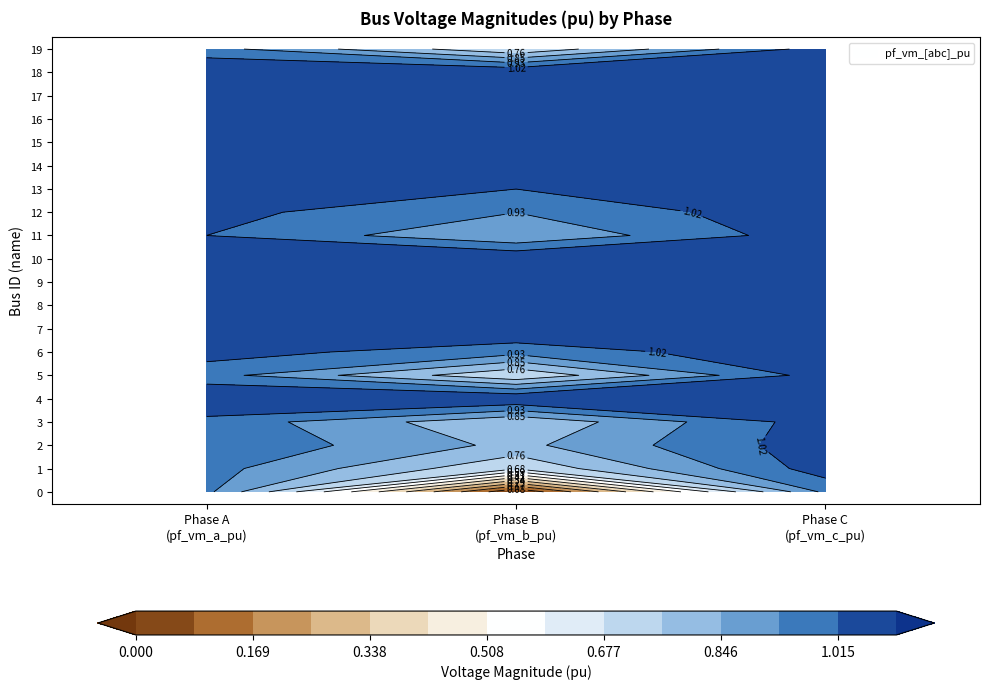

Reading right to left, transcribe all the data shown in this chart.

0: 1.0	0.0	1.0
1: 1.1	0.7	1.0
2: 1.1	0.8	1.0
3: 1.1	0.8	1.0
4: 1.1	1.1	1.1
5: 1.1	0.7	1.0
6: 1.1	1.0	1.1
7: 1.1	1.1	1.1
8: 1.1	1.1	1.1
9: 1.1	1.1	1.1
10: 1.1	1.1	1.1
11: 1.1	0.8	1.0
12: 1.1	0.9	1.0
13: 1.1	1.0	1.1
14: 1.1	1.1	1.1
15: 1.1	1.0	1.1
16: 1.1	1.0	1.1
17: 1.1	1.0	1.1
18: 1.1	1.1	1.1
19: 1.1	0.7	1.0